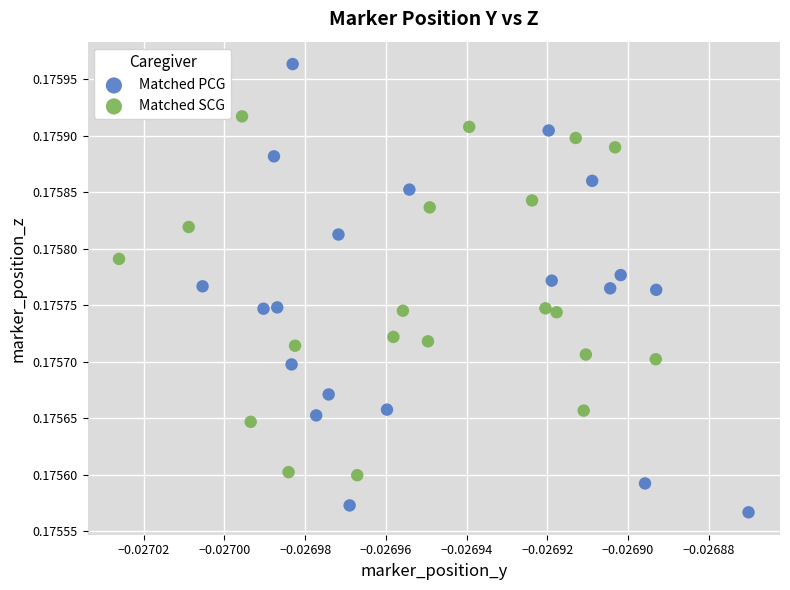

Which series contains the highest Y value?

Matched PCG